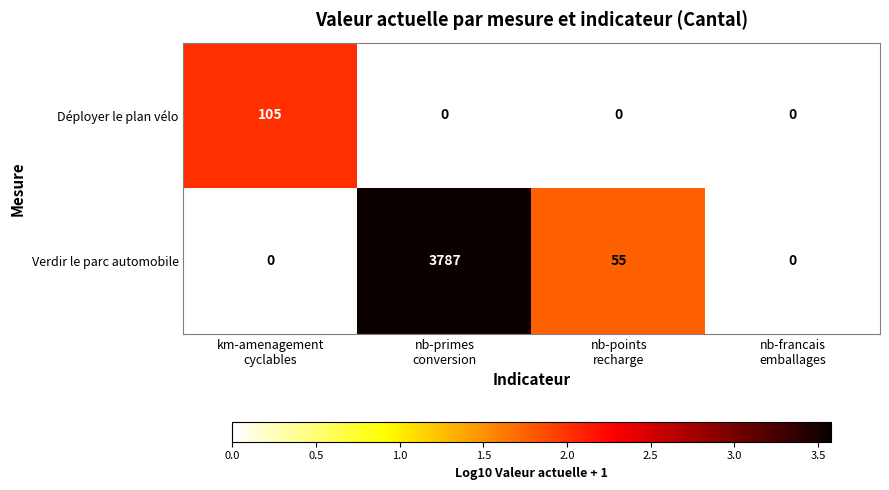

Which series has the largest range (max minus min)?

Verdir le parc automobile